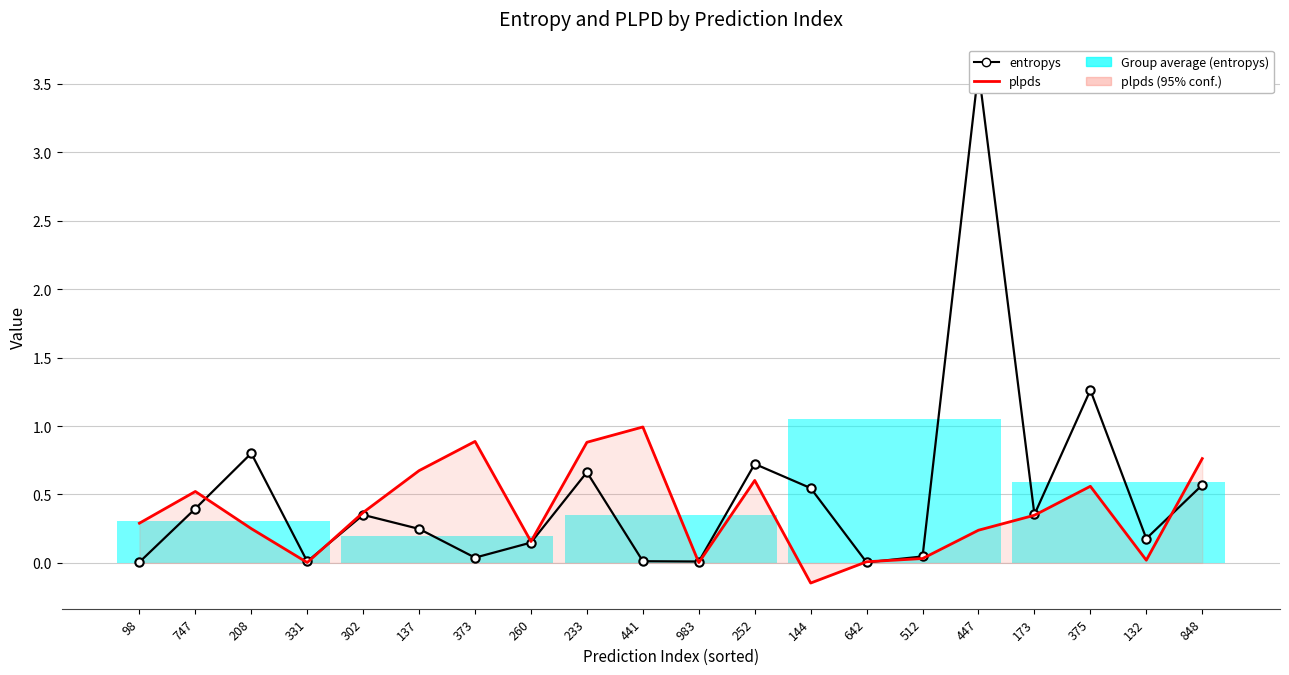

Between 98 and 331, which is larger?

331